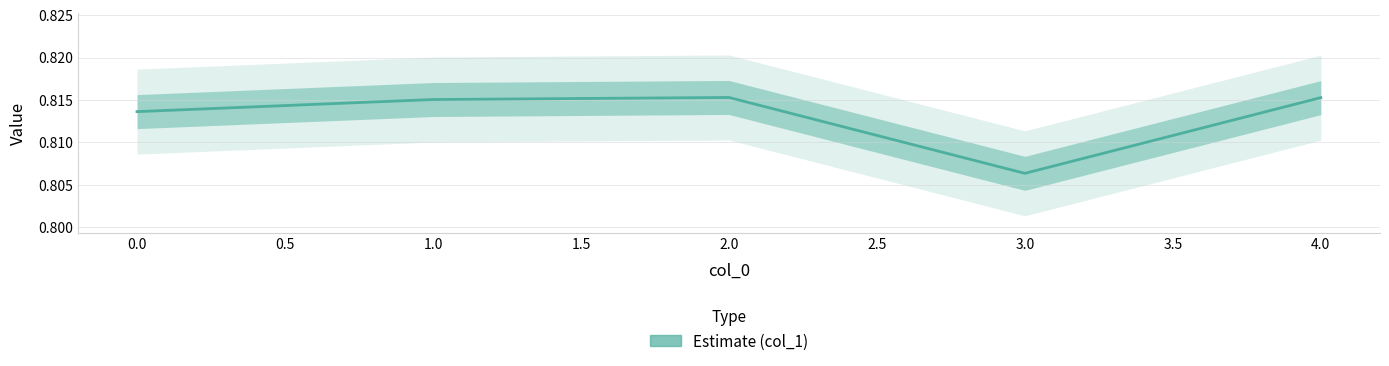

What is the average value?

0.8